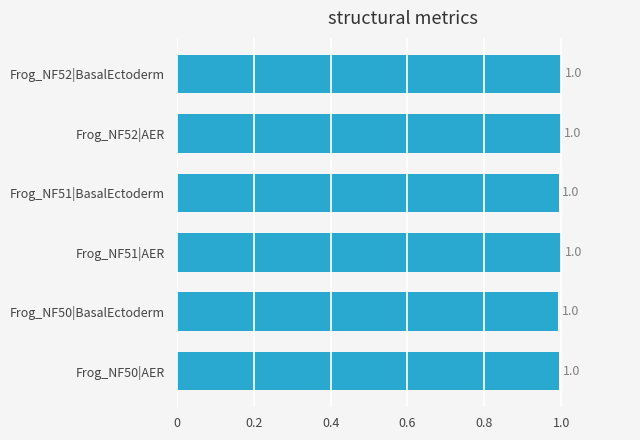

True or false: the data shows 0.3 at Frog_NF51|BasalEctoderm.

False